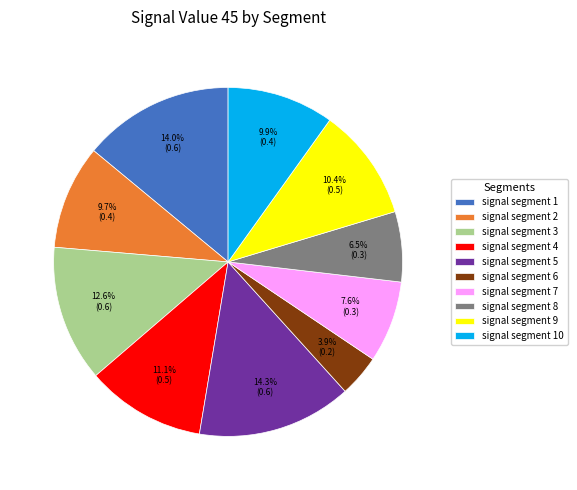

Does any single category account for the majority?

No